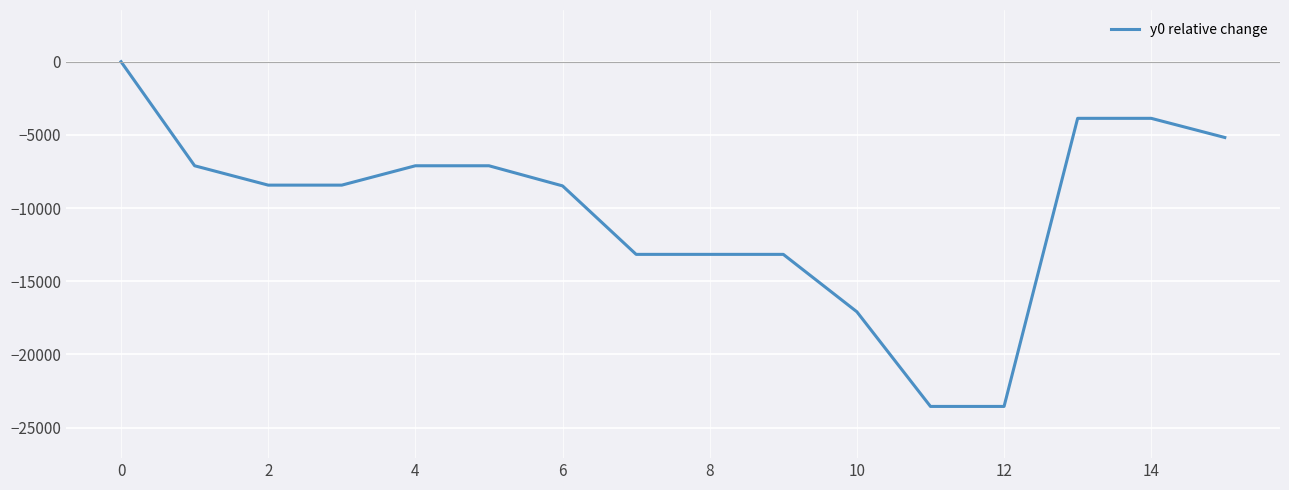

Does the chart have visible grid lines?

Yes